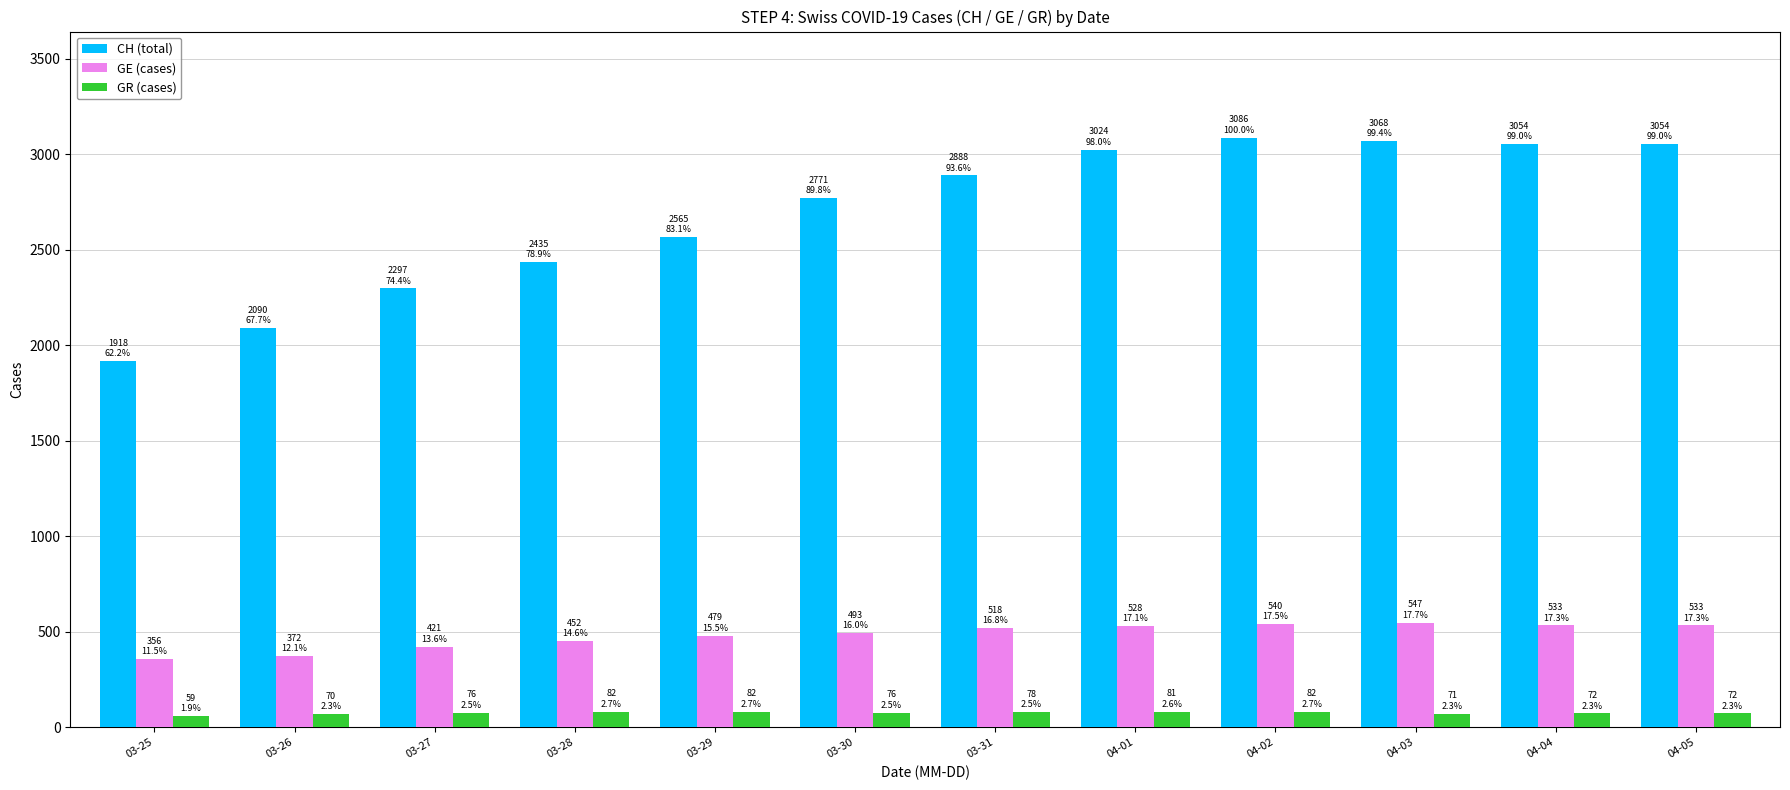

The value of GR (cases) at 03-31 is 78. True or false?

True